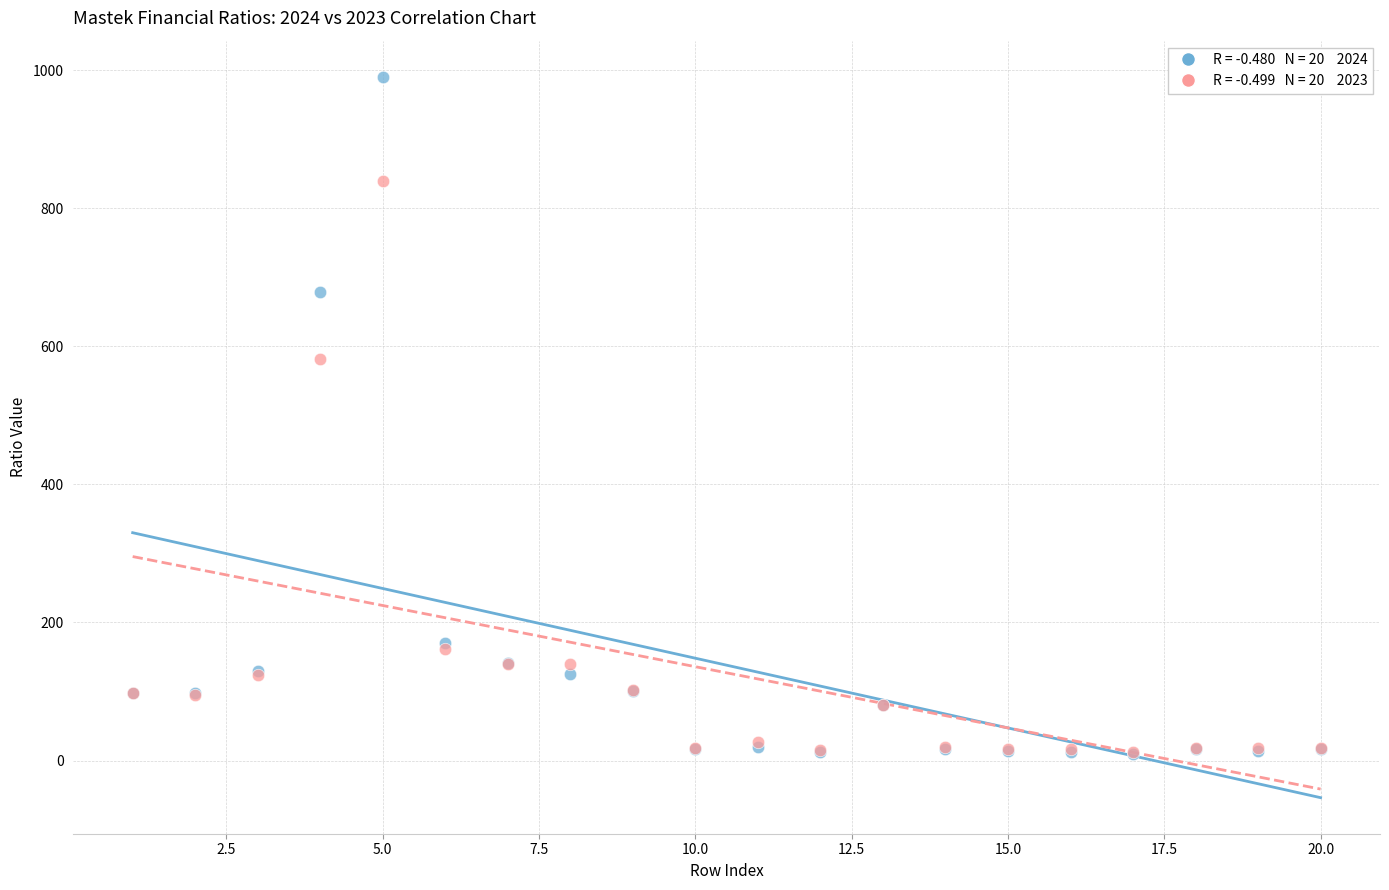

Across all series, what Y value is closest to 500?

581.4